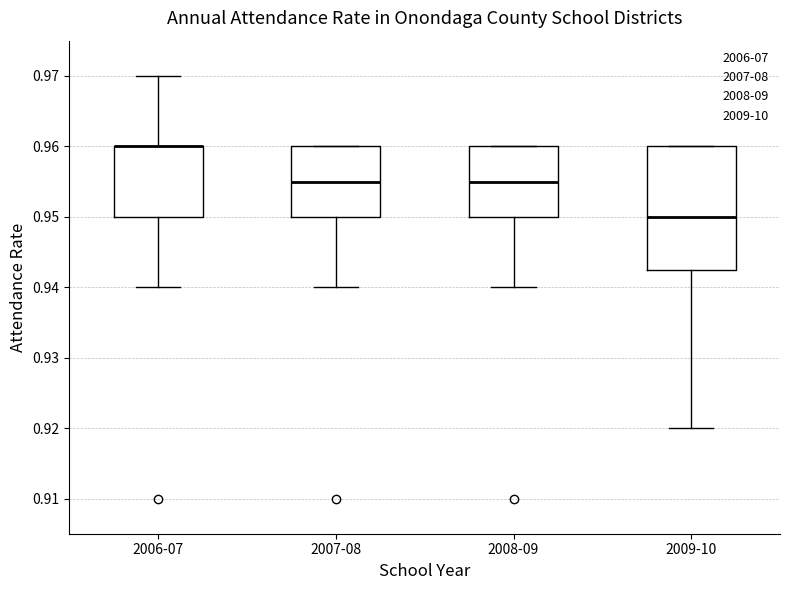

Reading left to right, transcribe this box plot: for each box, give where its median line is, the range the box spans, and where its two whiskers end, as read against the y-axis. The values are not printed on the chart, so give them approximately, as read against the axis.

2006-07: median 0.960 (drawn on the box's upper edge), box 0.950 to 0.960, whiskers 0.940 to 0.970
2007-08: median 0.955, box 0.950 to 0.960, whiskers 0.940 to 0.960
2008-09: median 0.955, box 0.950 to 0.960, whiskers 0.940 to 0.960
2009-10: median 0.950, box 0.943 to 0.960, whiskers 0.920 to 0.960